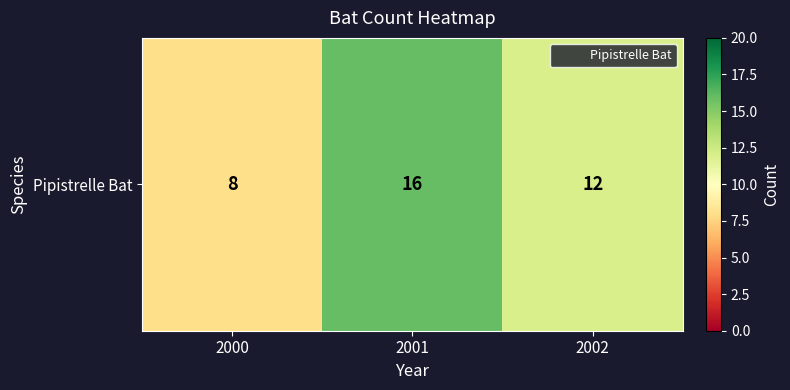

Rank the categories by value from highest to lowest.

2001, 2002, 2000